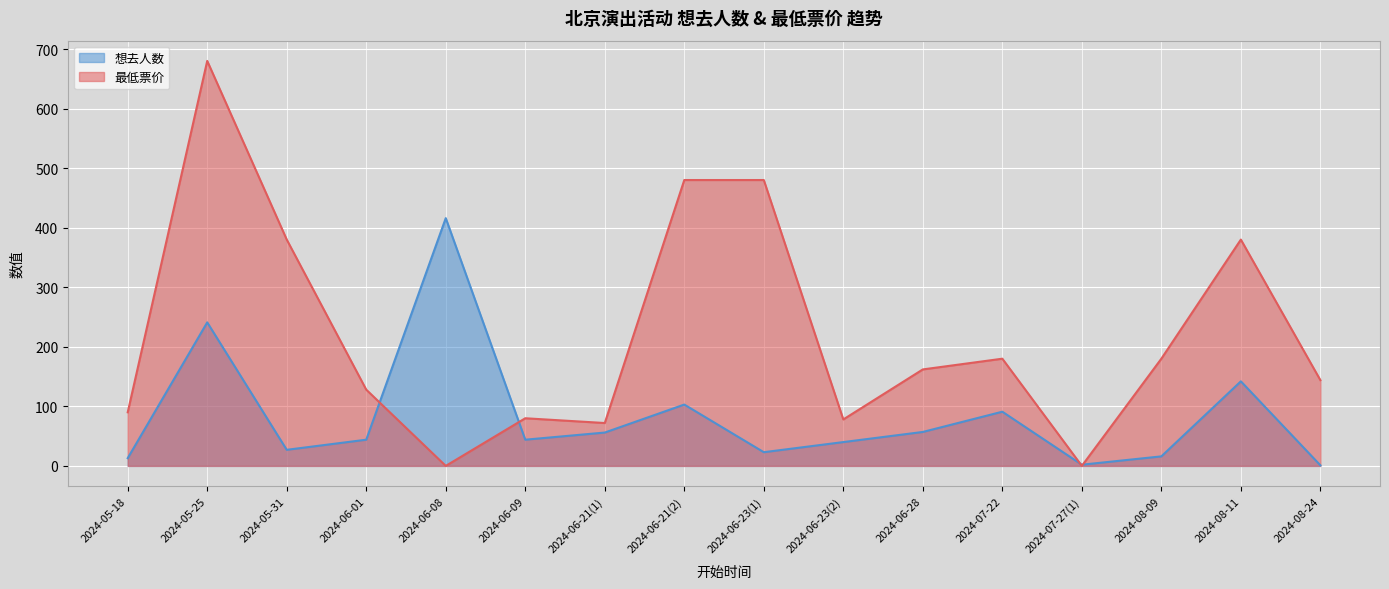

Read the 最低票价 value at 2024-08-11, to the nearest 10.

380